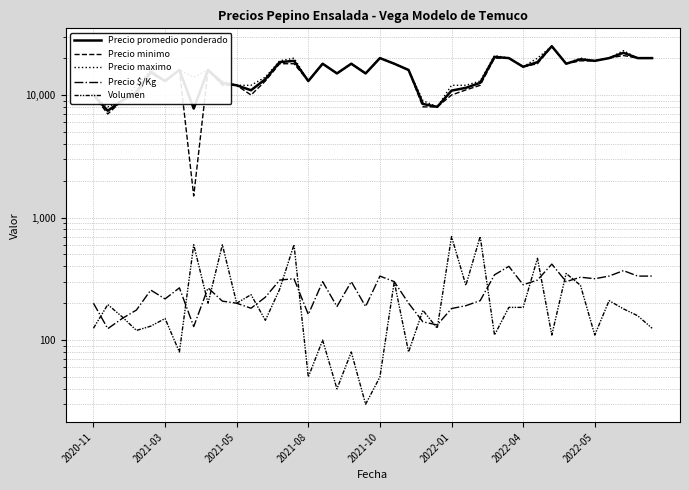

List the series in order of their peak value, highest first.

Precio promedio ponderado, Precio minimo, Precio maximo, Volumen, Precio $/Kg